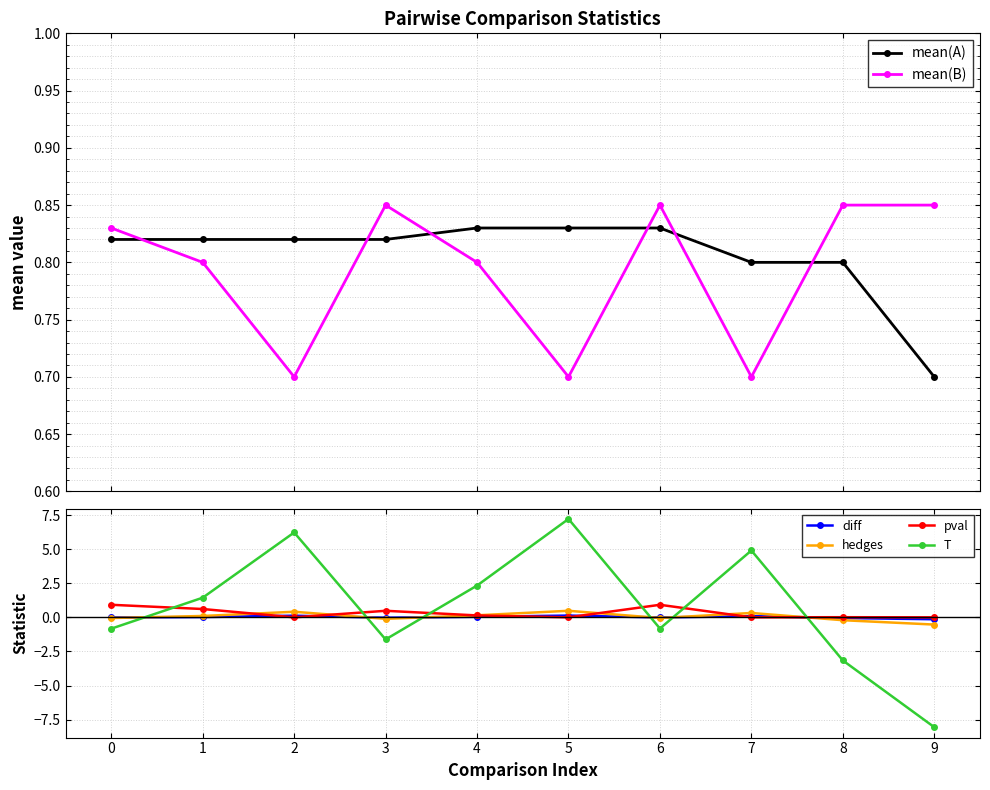

List the labels in order of mean(A) value, smallest first.

9, 7, 8, 0, 1, 2, 3, 4, 5, 6